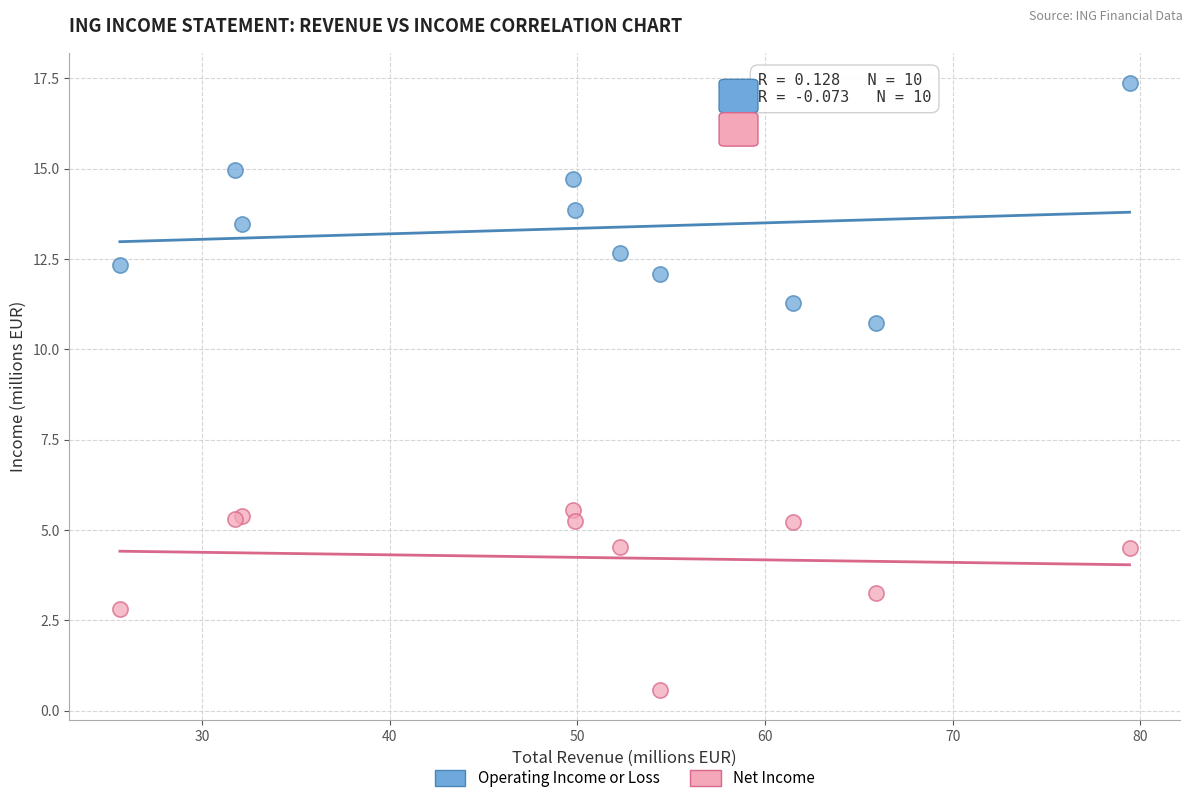

Which series contains the highest Y value?

Operating Income or Loss